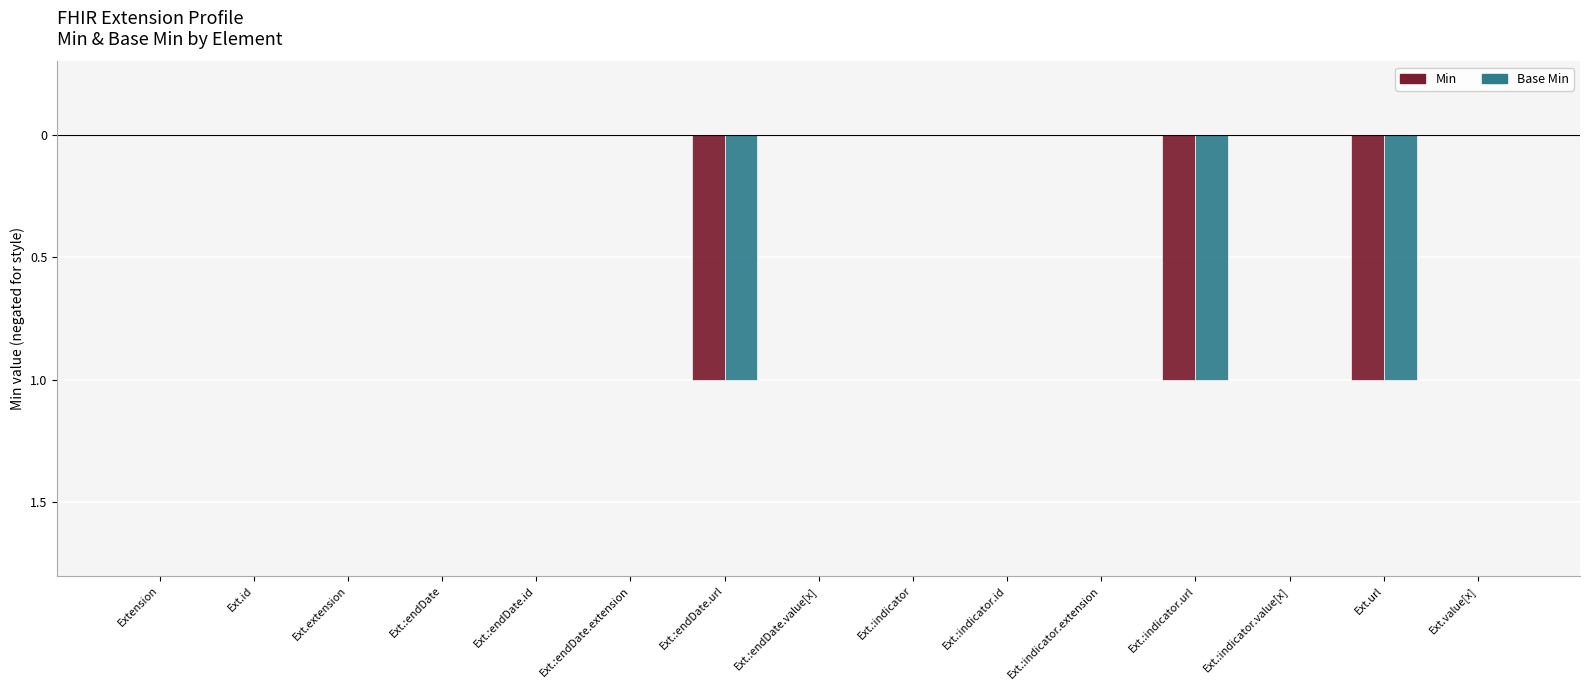

Reading left to right, extract all data points from this chart.

Min: 0	0	0	0	0	0	-1	0	0	0	0	-1	0	-1	0
Base Min: 0	0	0	0	0	0	-1	0	0	0	0	-1	0	-1	0